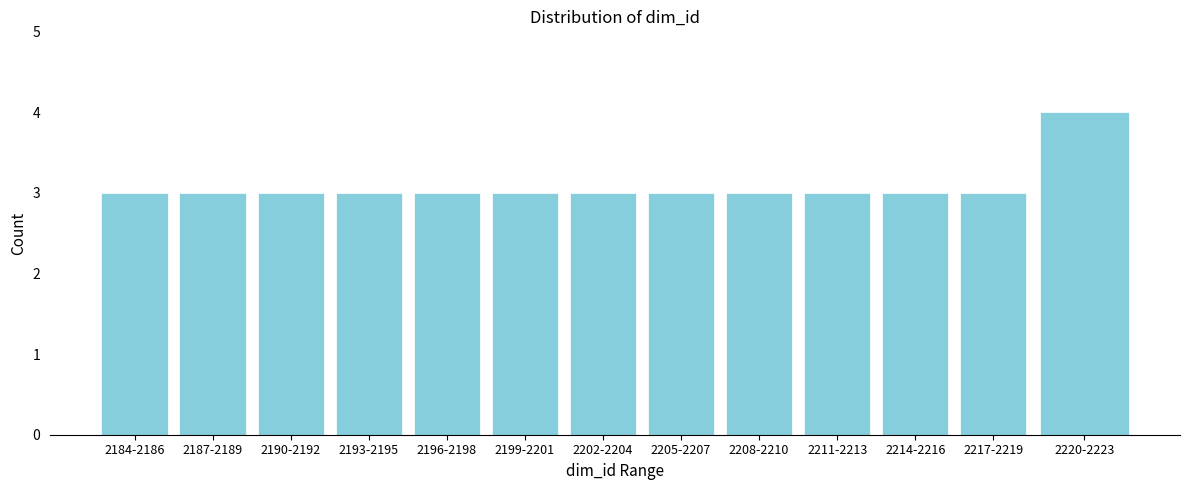

Reading left to right, transcribe all the data shown in this chart.

3	3	3	3	3	3	3	3	3	3	3	3	4